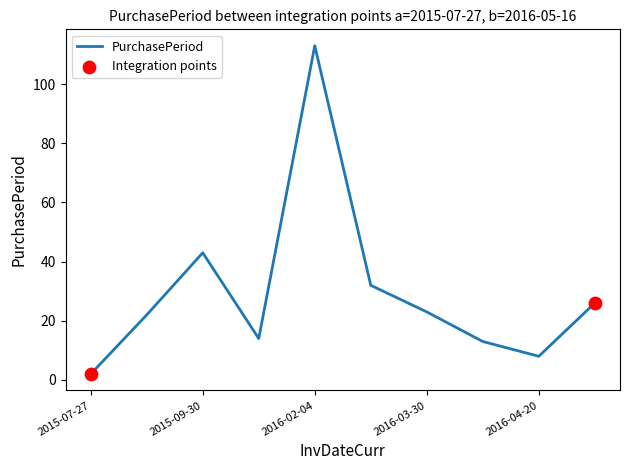

What is the greatest value displayed?

113